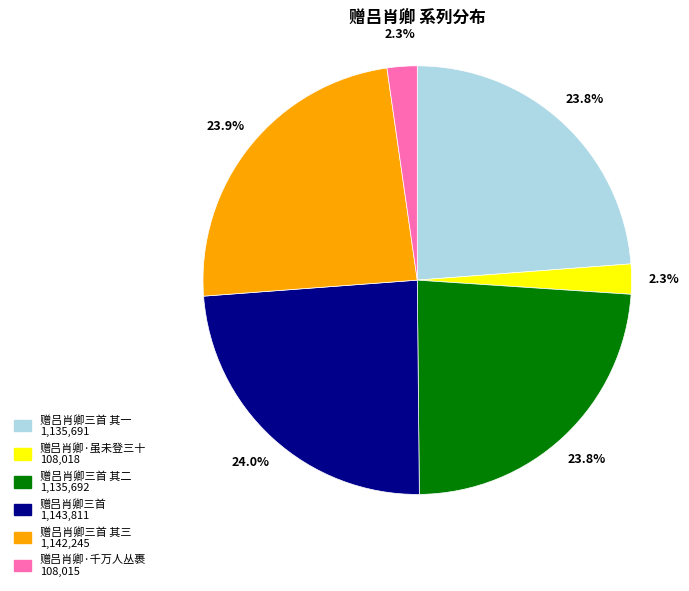

Is there a majority slice in this chart?

No